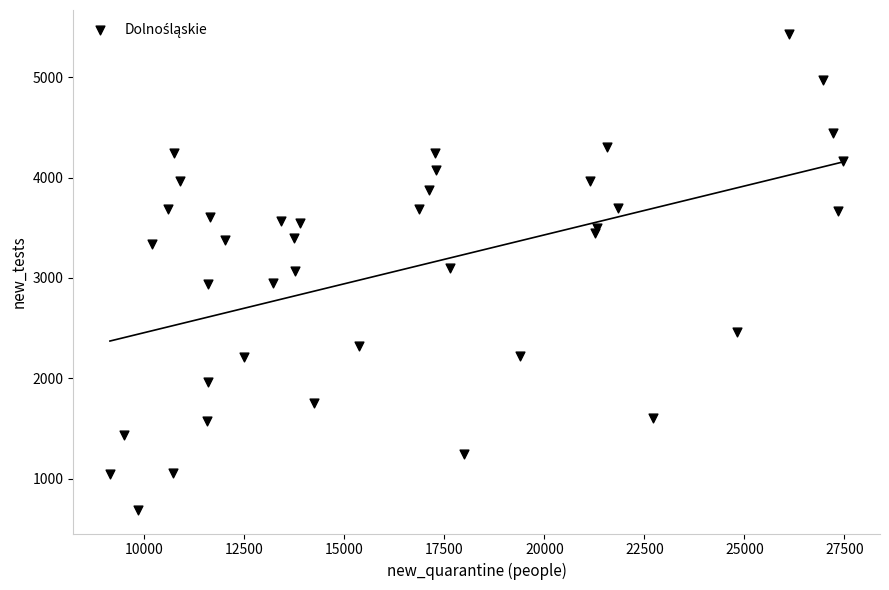

What is the range of Y values (max minus min)?

4740